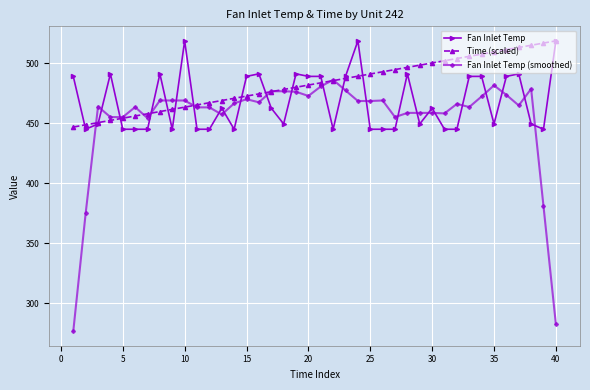

How many lines are shown in the chart?

3